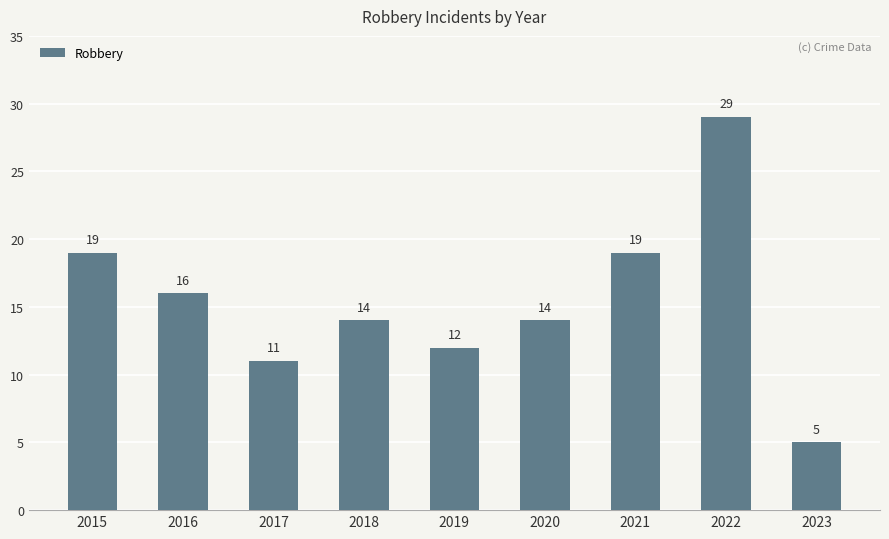

Is it true that the value at 2019 is 21?

False